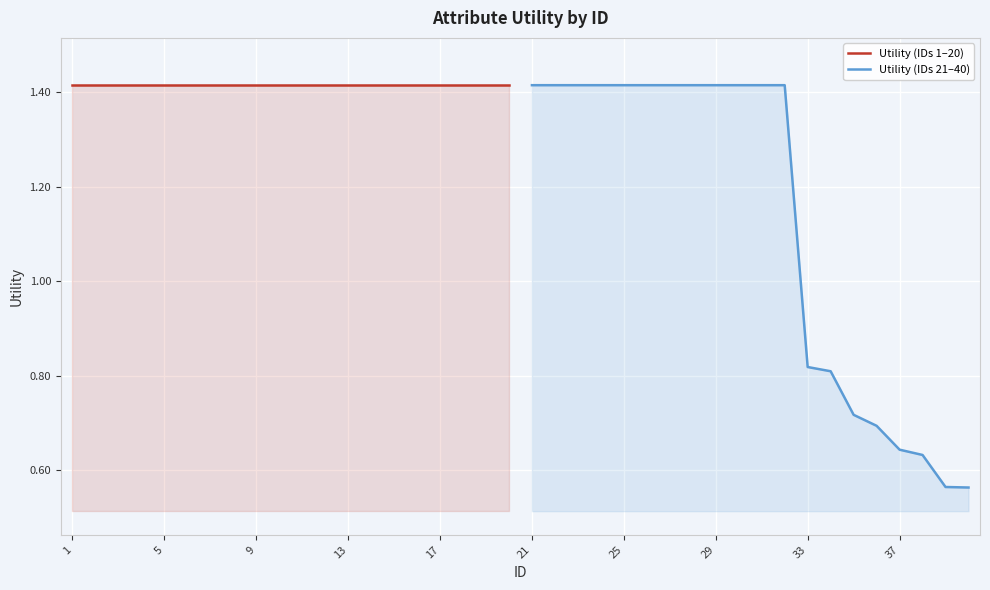

The value of Utility (IDs 21–40) at 21 is 2.2. True or false?

False